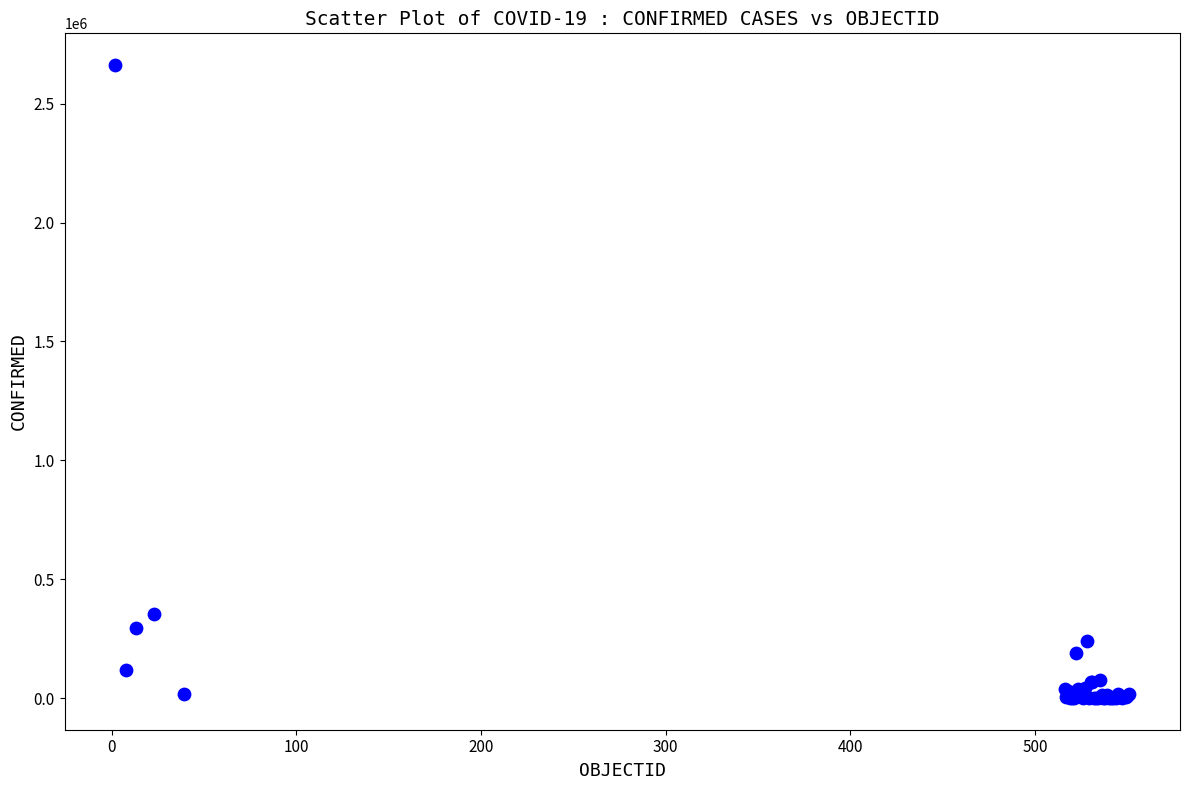

What Y value in the scatter plot is closest to 1331266?

355667